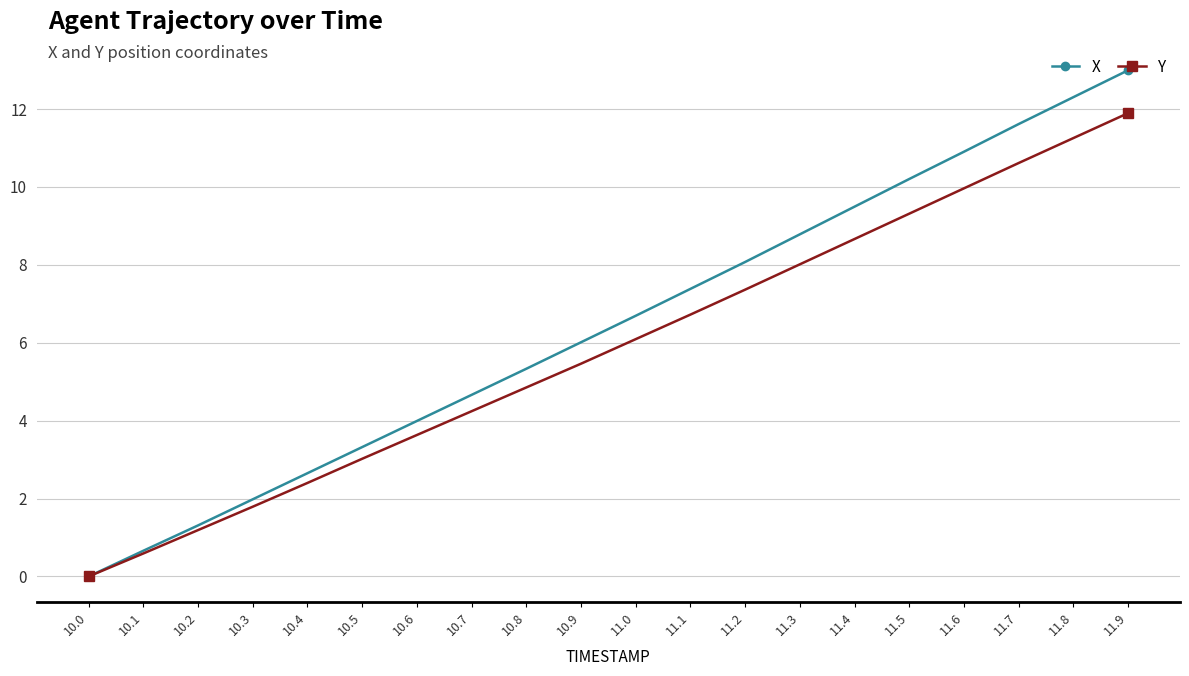

What is the label of the 1st point from the left?

10.0